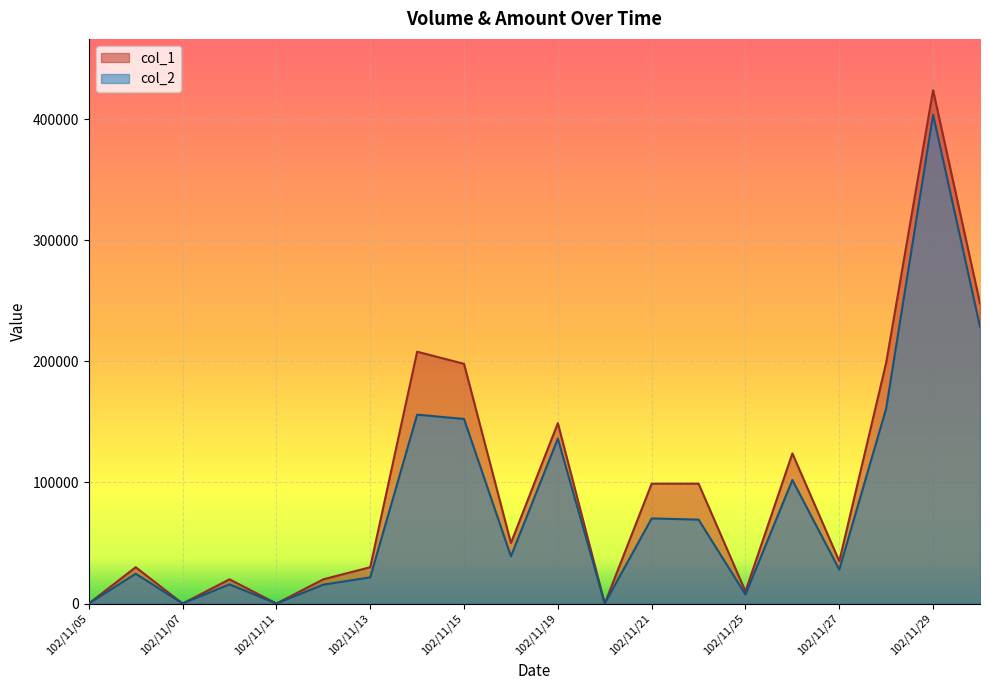

What is the average value of the col_1 series?

97150